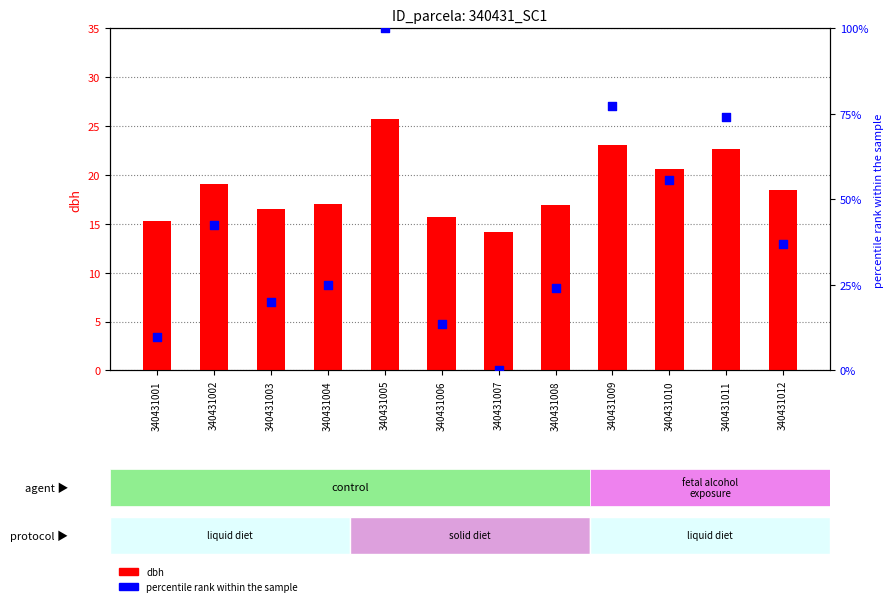

Is the value of dbh at 340431003 greater than the value of circ_norm (rank) at 340431010?

No